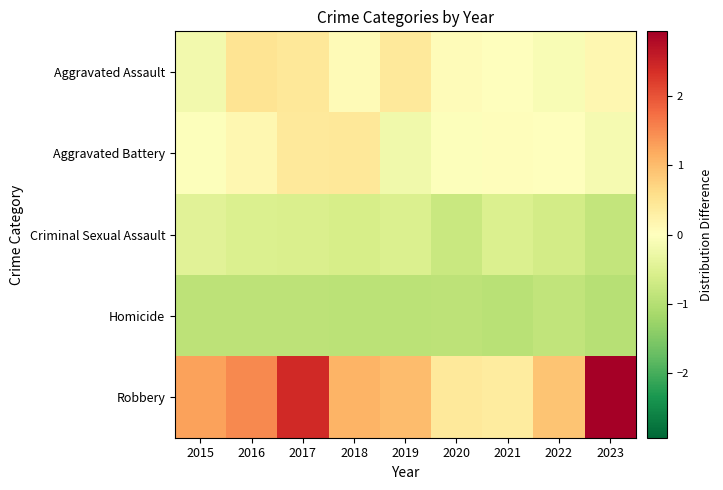

At 2022, list the series in order from largest to smallest.

Robbery, Aggravated Battery, Aggravated Assault, Criminal Sexual Assault, Homicide